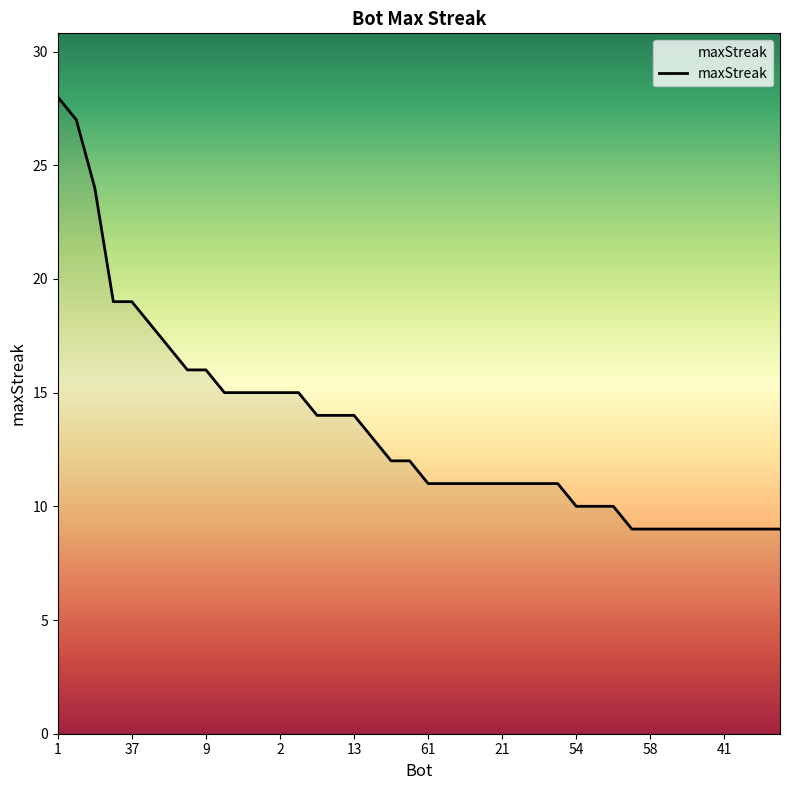

What is the difference between the maximum and minimum values?

19